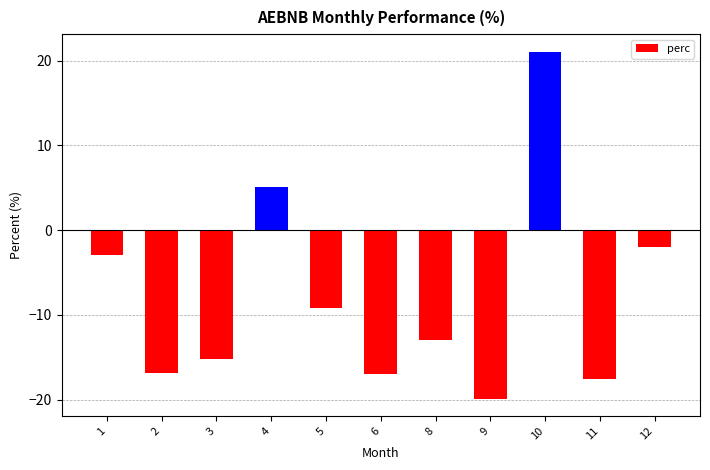

Where is the data nearest to the value 0?

12